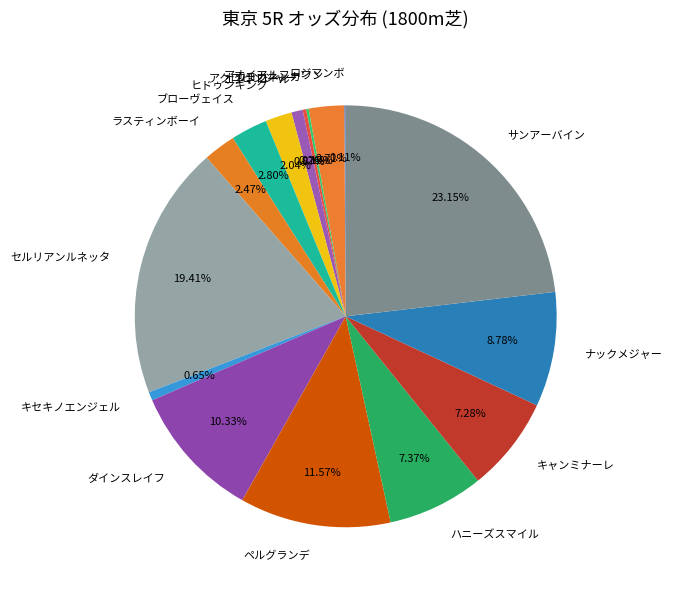

Is there any slice that represents more than half of the pie?

No